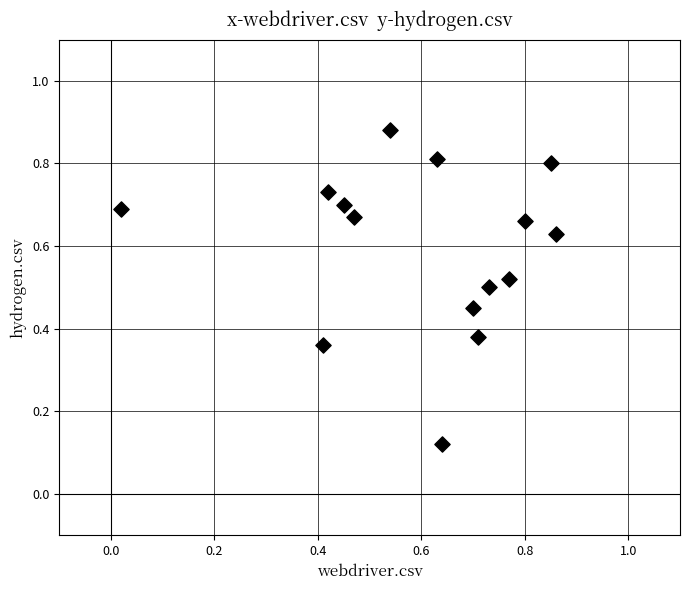

What is the range of X values (max minus min)?

0.8